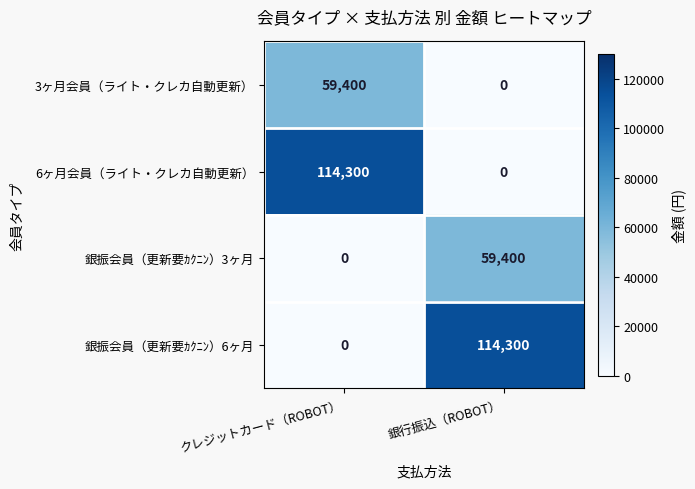

What is the total value across all series at クレジットカード（ROBOT）?

173700